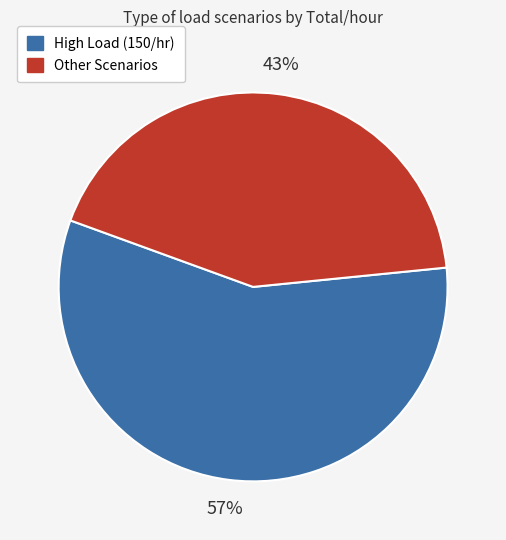

To the nearest percent, what is the average slice percentage?

50%